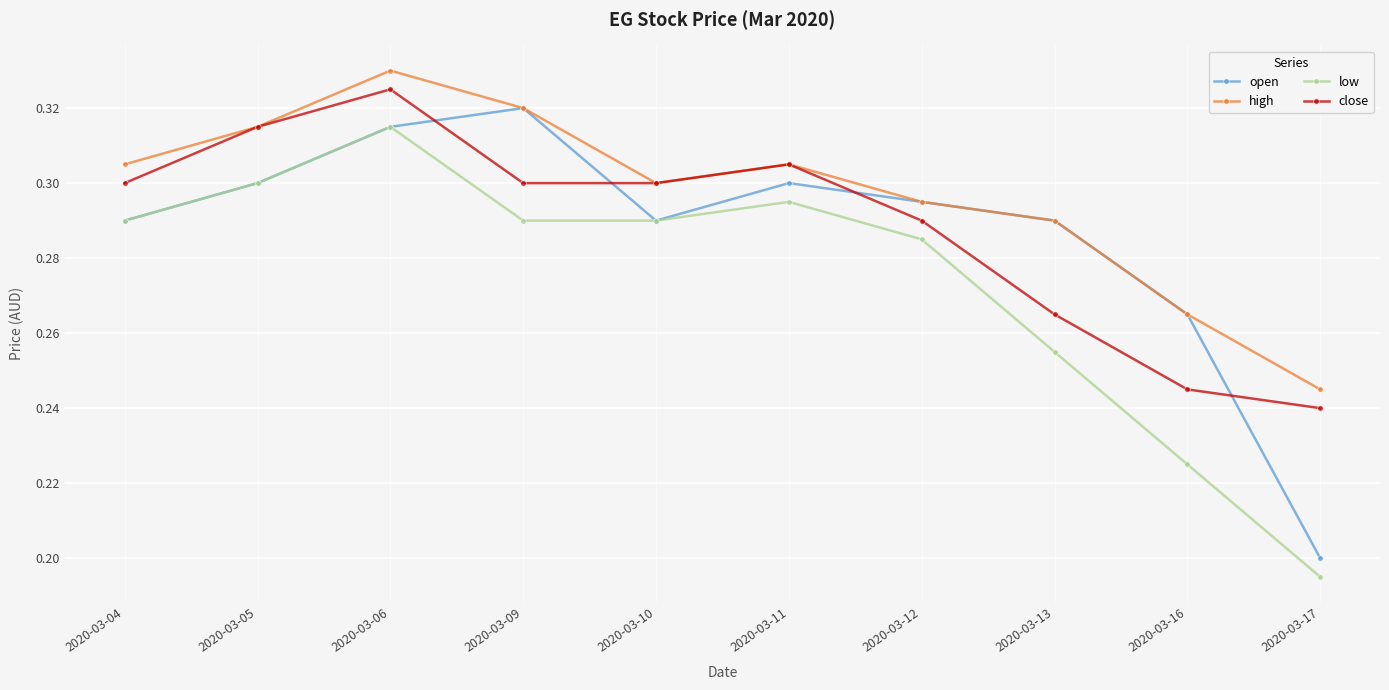

At which label does close reach its minimum?

2020-03-17